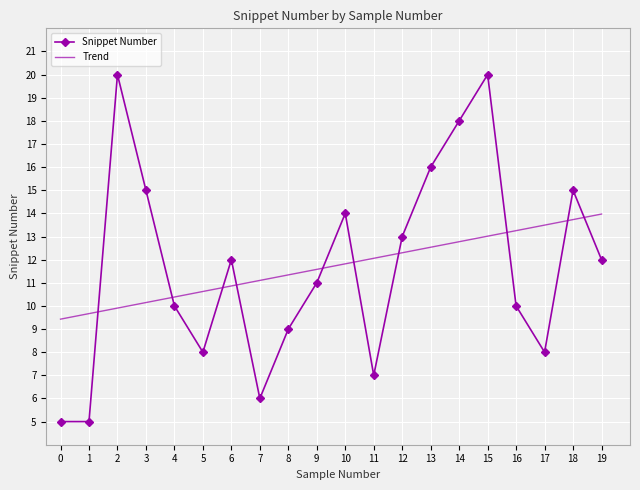

What is the difference between the maximum and minimum values?

15